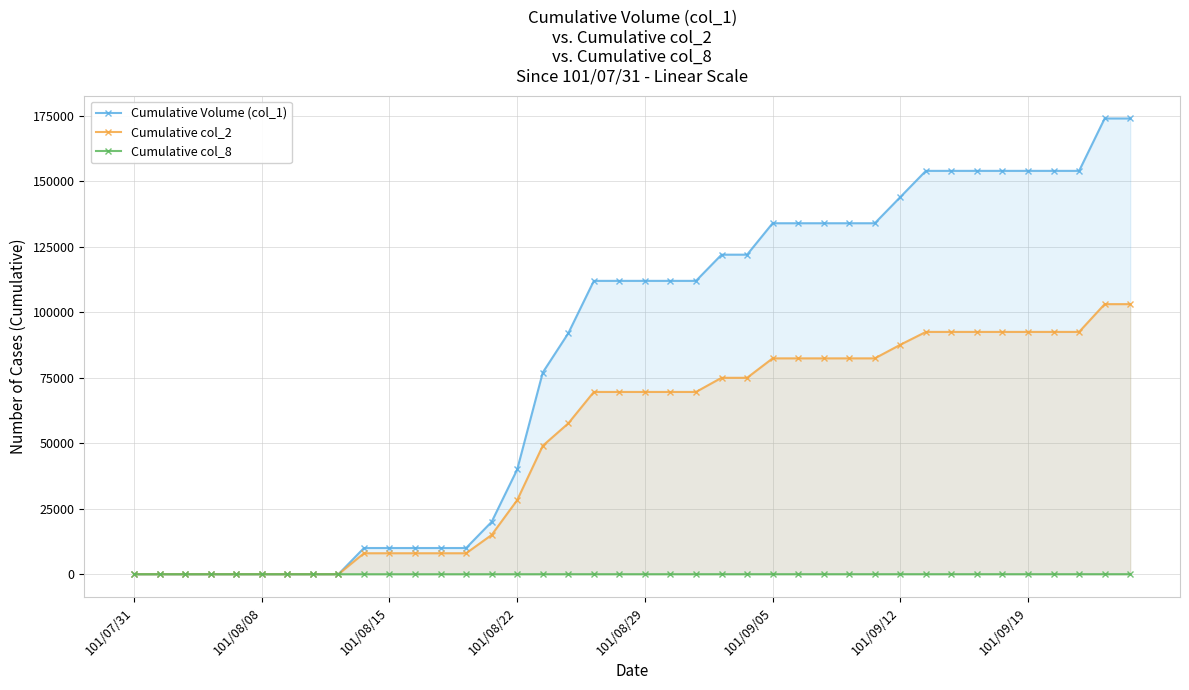

Which series has the largest total across all categories?

Cumulative Volume (col_1)